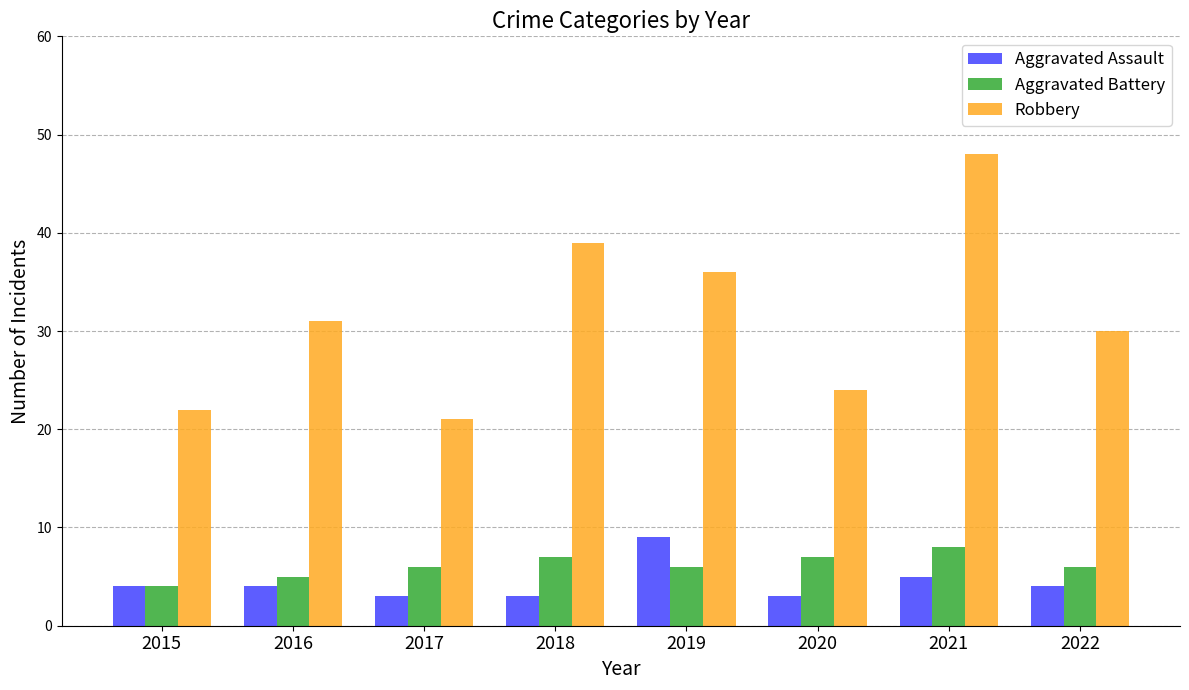

Reading left to right, list all the values displayed in this chart.

Aggravated Assault: 2015=4	2016=4	2017=3	2018=3	2019=9	2020=3	2021=5	2022=4
Aggravated Battery: 2015=4	2016=5	2017=6	2018=7	2019=6	2020=7	2021=8	2022=6
Robbery: 2015=22	2016=31	2017=21	2018=39	2019=36	2020=24	2021=48	2022=30